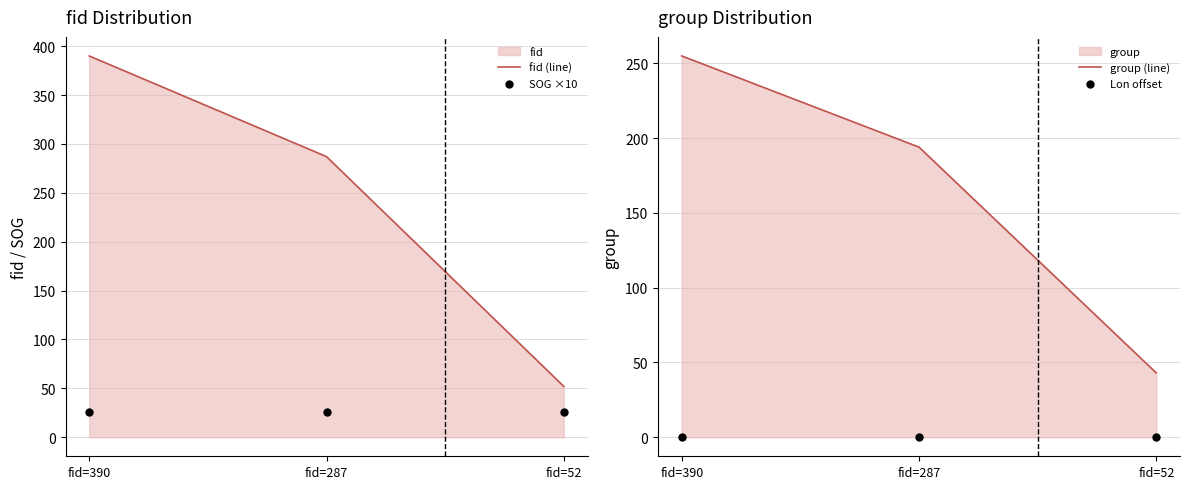

Is the value of group (line) at fid=52 greater than the value of SOG ×10 at fid=390?

Yes